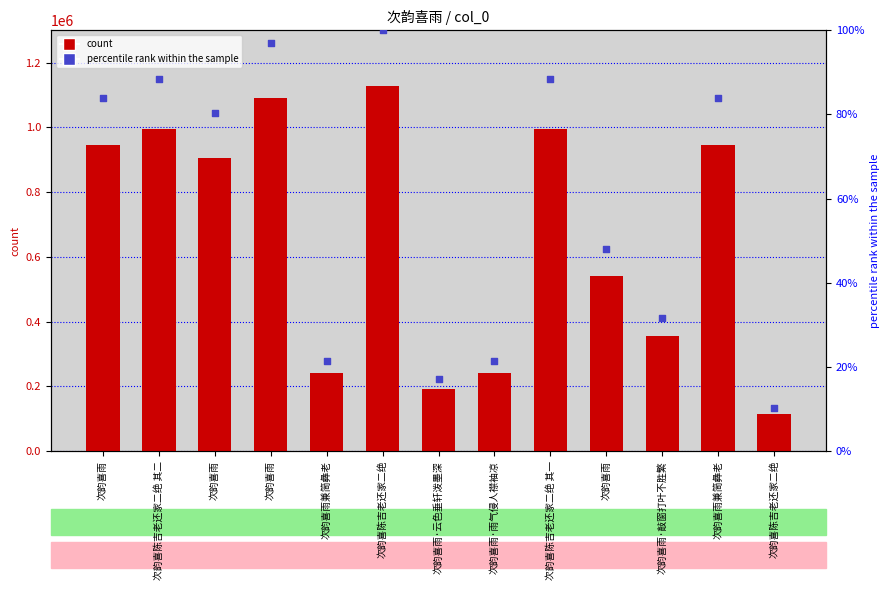

Which series contains the lowest Y value?

percentile rank within the sample